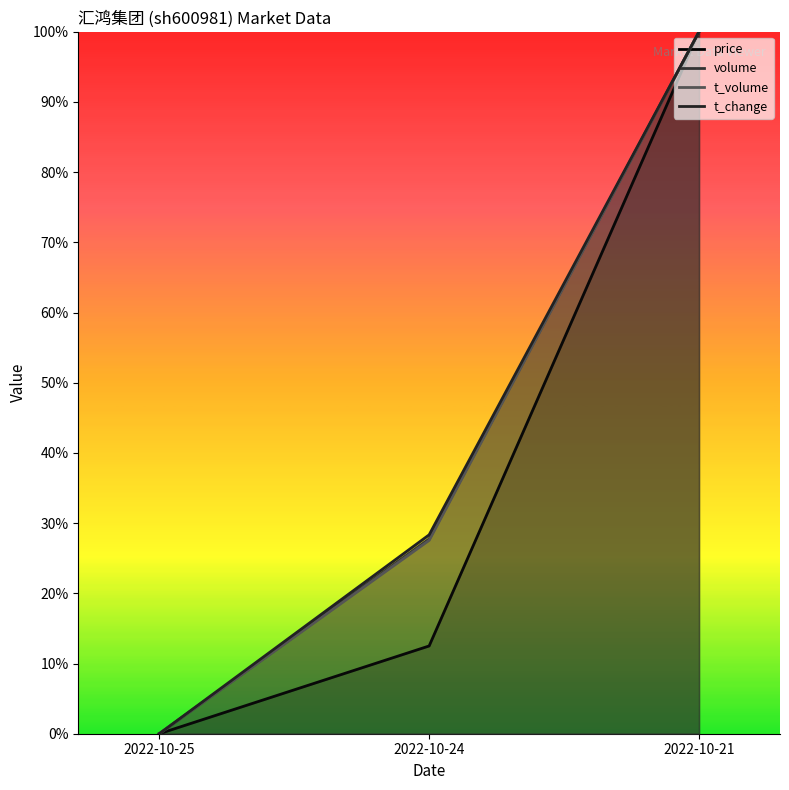

How many data points in t_change are above 0?

2